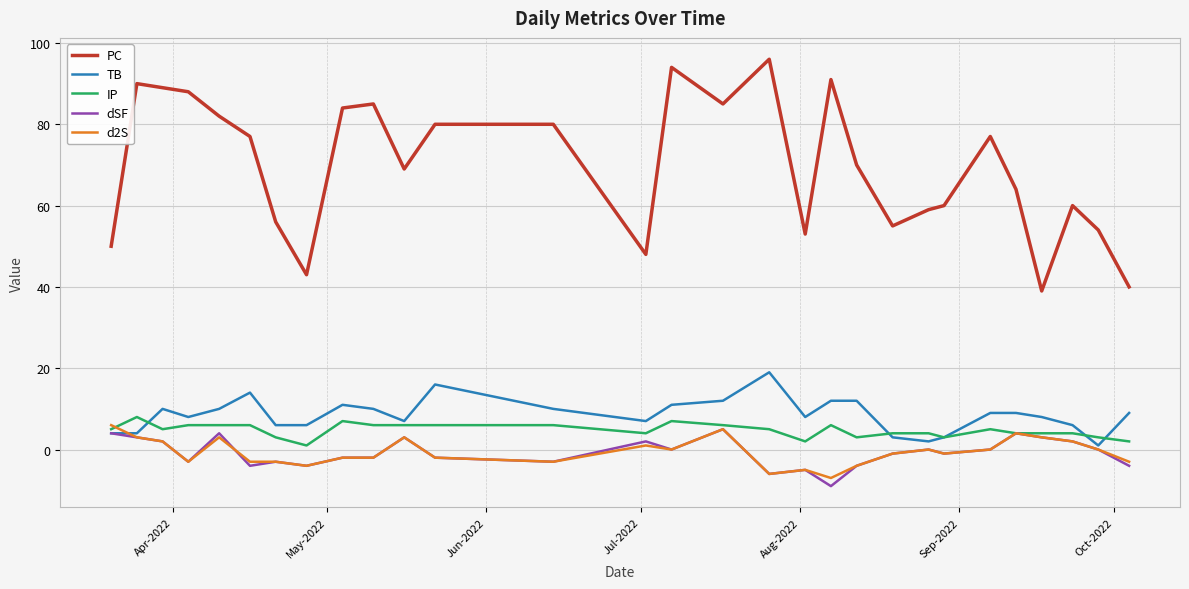

Which series has the widest spread of values?

PC